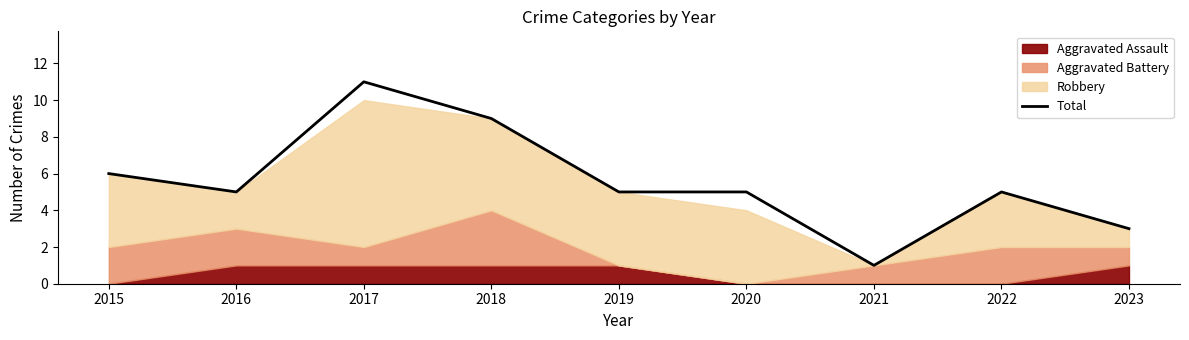

Which label corresponds to the smallest value in the chart?

2021